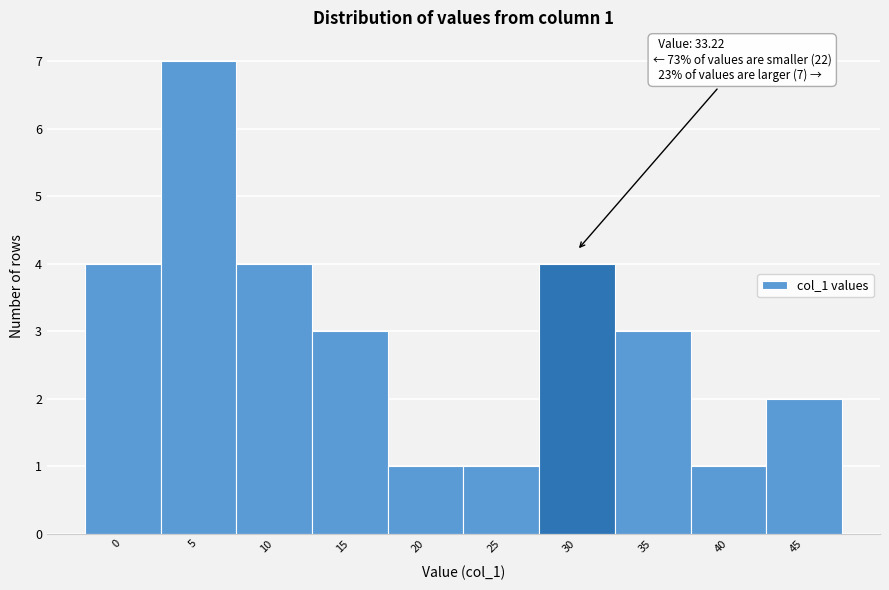

Reading left to right, list all the values displayed in this chart.

4	7	4	3	1	1	4	3	1	2